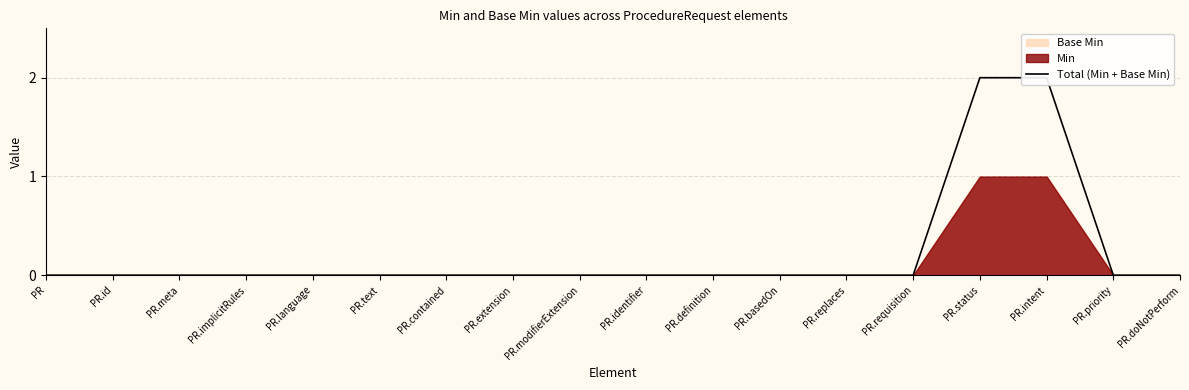

What is the difference between the second highest and minimum values?

2